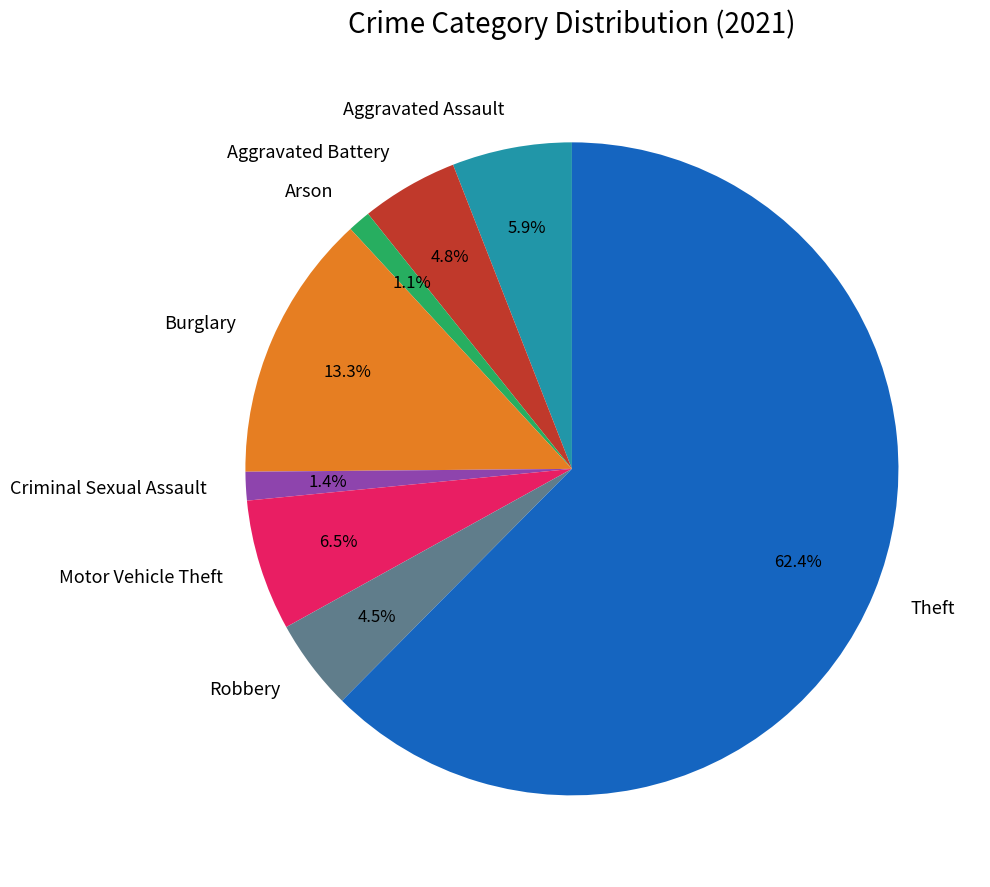

Which has a higher value, Criminal Sexual Assault or Theft?

Theft